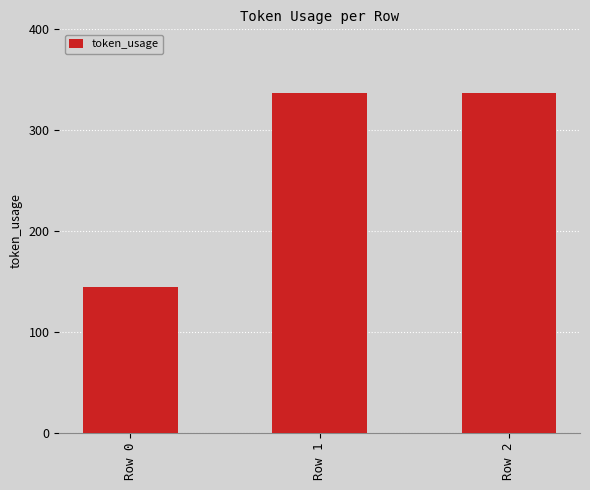

Count the values in the range 145 to 337.

3